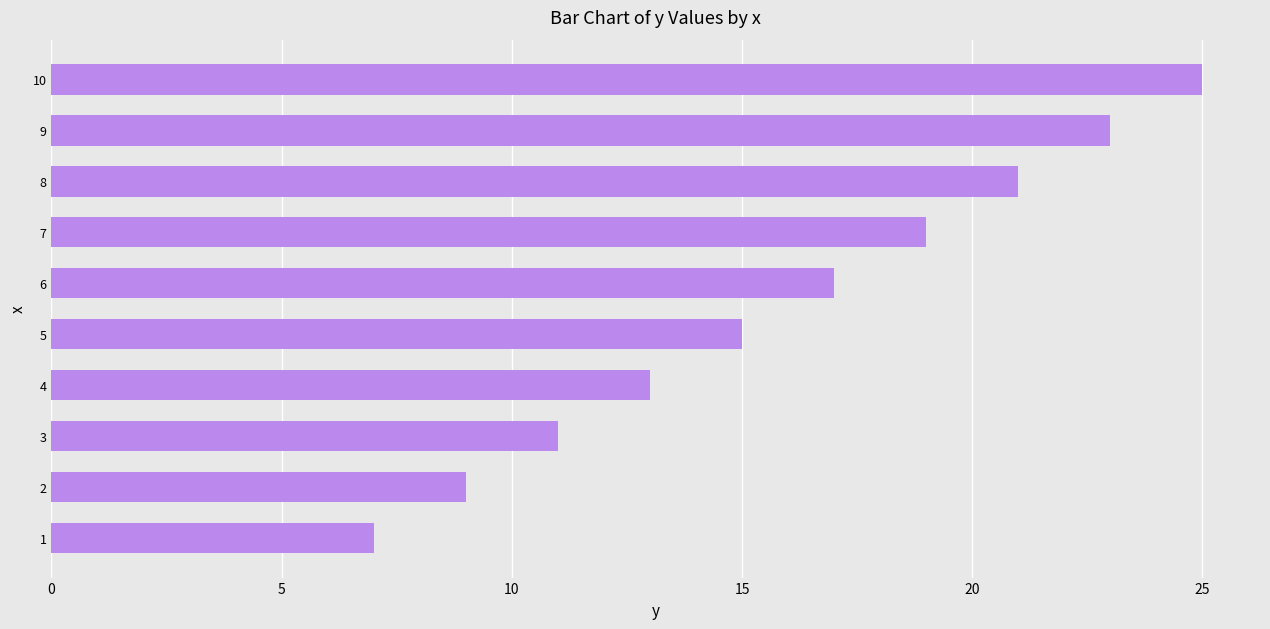

Which category has the highest value across all series?

10